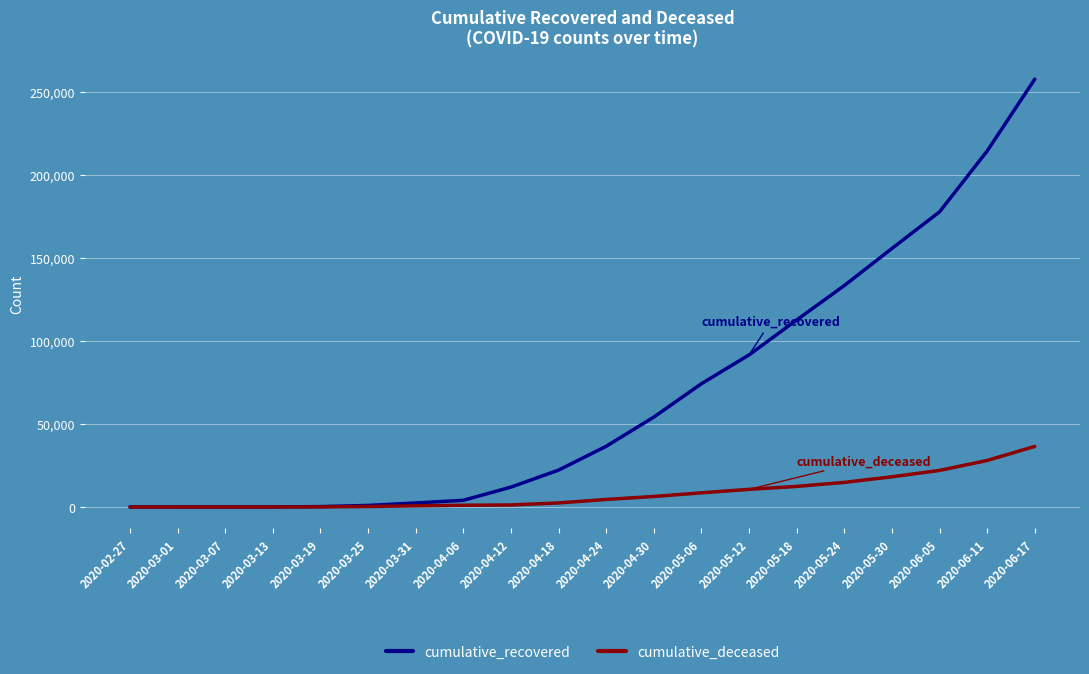

Rank the series by their maximum value, from highest to lowest.

cumulative_recovered, cumulative_deceased